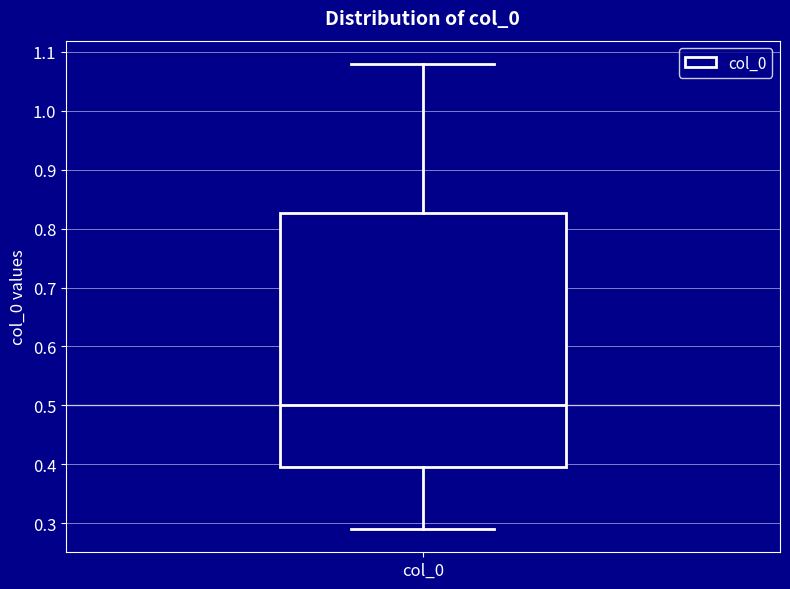

Read this box plot against the y-axis: the position of the median line, the range covered by the box, and the ends of both whiskers. The values are not printed on the chart, so give them approximately, as read against the axis.

median 0.50, box 0.40 to 0.83, whiskers 0.29 to 1.08